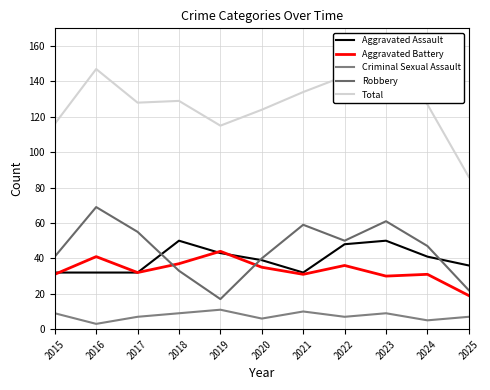

Which series changed the most between 2023 and 2025?

Total